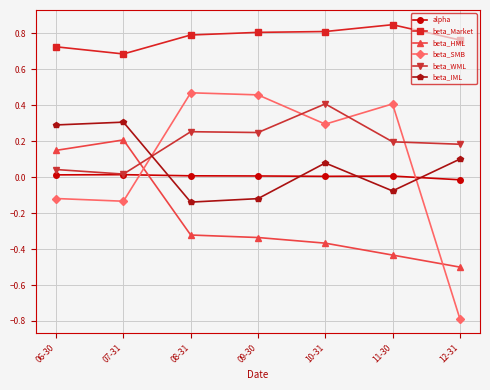

At which label does beta_HML reach its minimum?

12-31